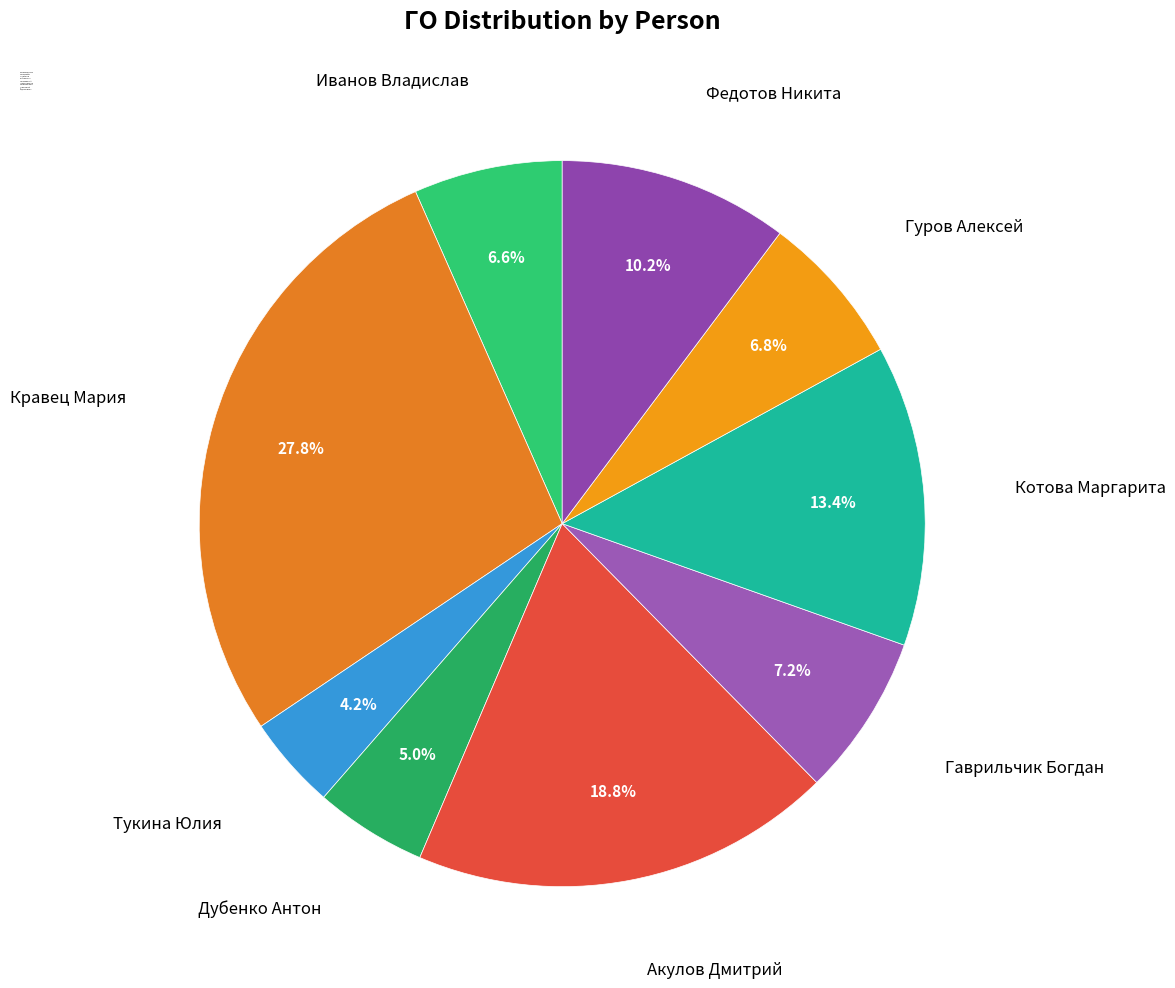

What is the largest slice in the pie chart?

Кравец Мария